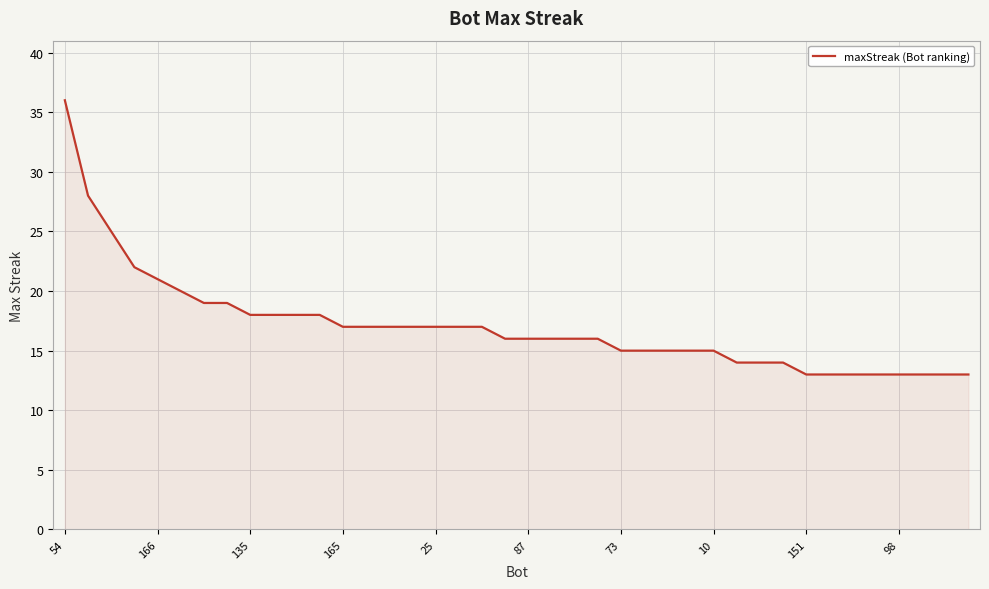

What is the difference between the maximum and minimum values?

23